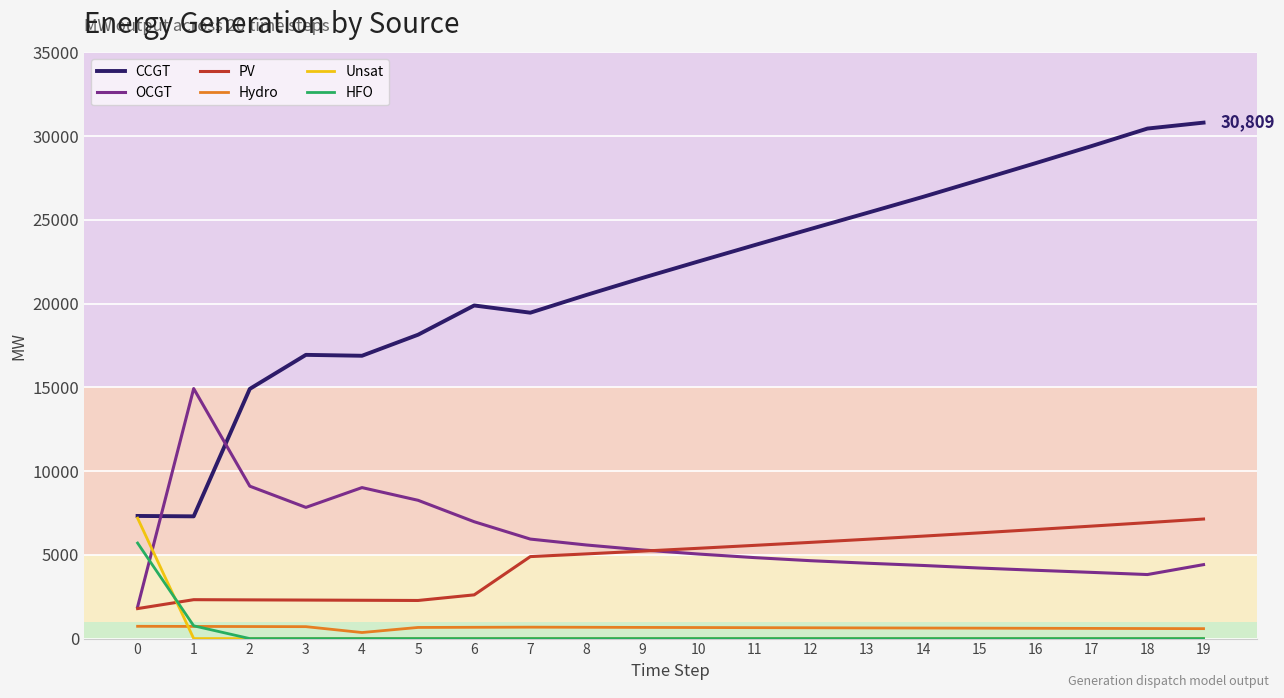

What is the highest value of the PV series?

7139